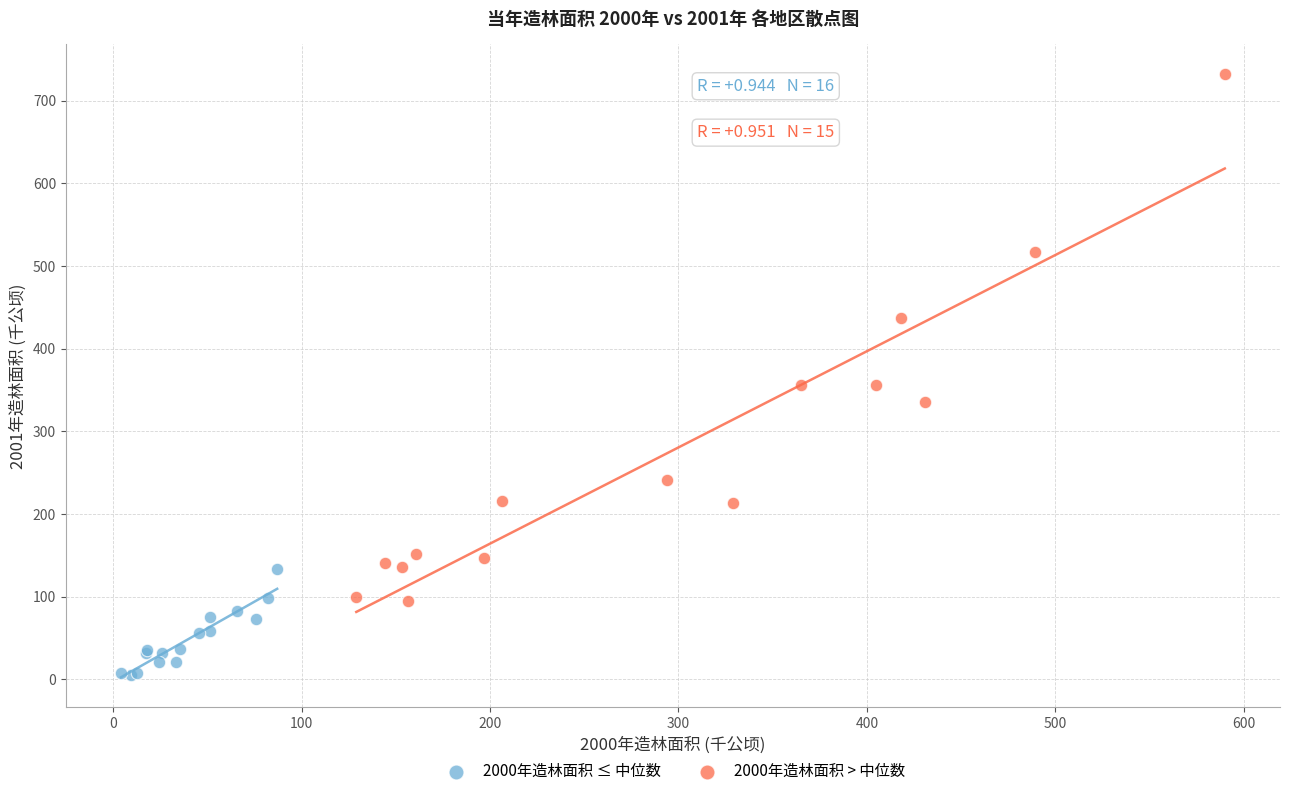

Which series reaches the maximum Y coordinate?

2000年造林面积 > 中位数